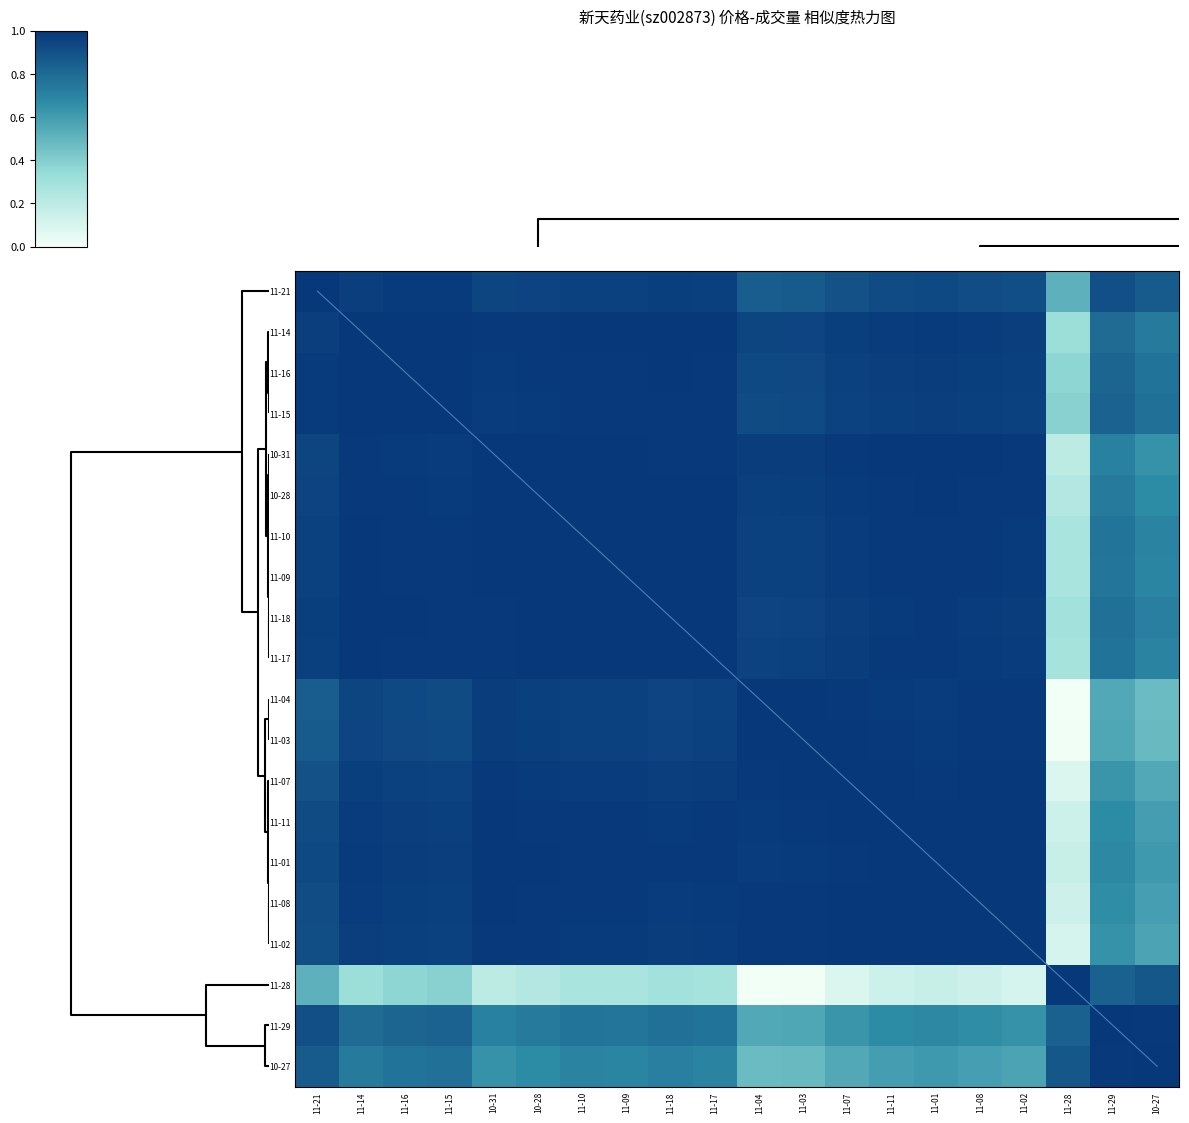

Rank the series by their maximum value, from lowest to highest.

11-07, 10-27, 11-04, 11-29, 11-14, 11-16, 11-15, 10-31, 10-28, 11-10, 11-17, 11-03, 11-11, 11-28, 11-21, 11-09, 11-18, 11-01, 11-08, 11-02